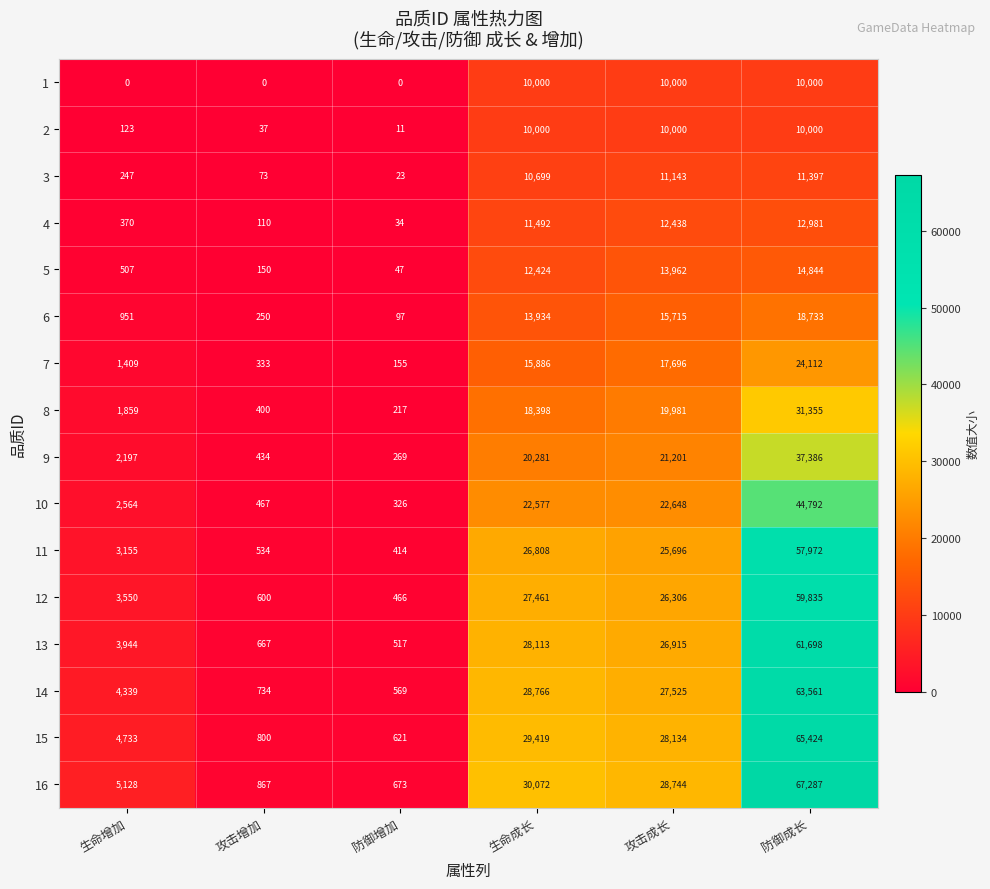

At how many categories does at least one series exceed 34400?

1